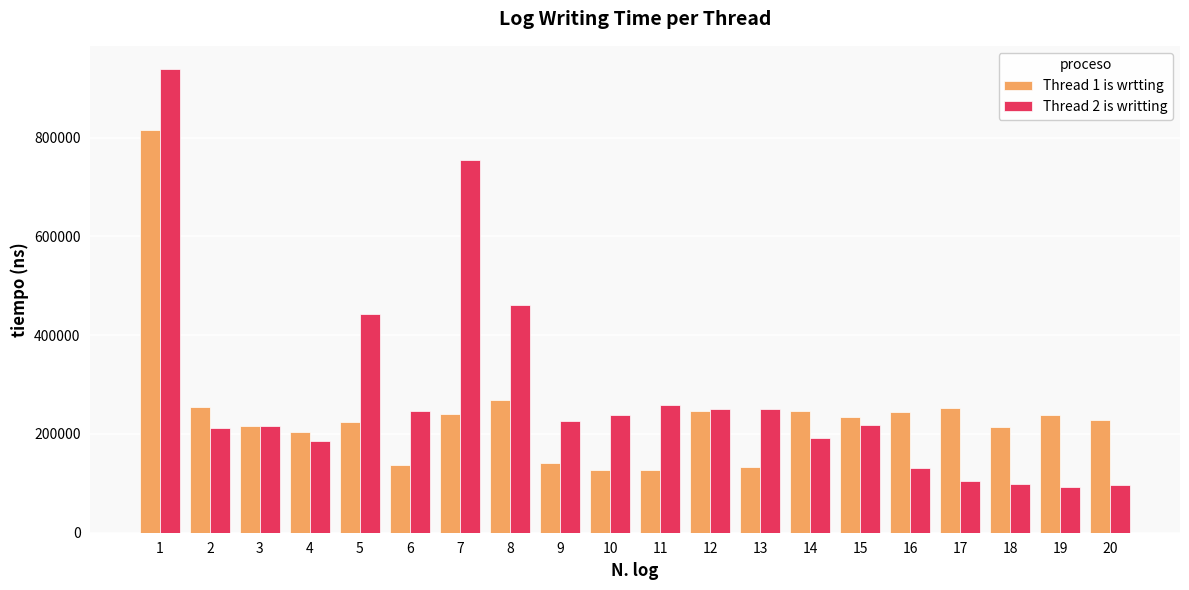

How many bars are there in each group?

2